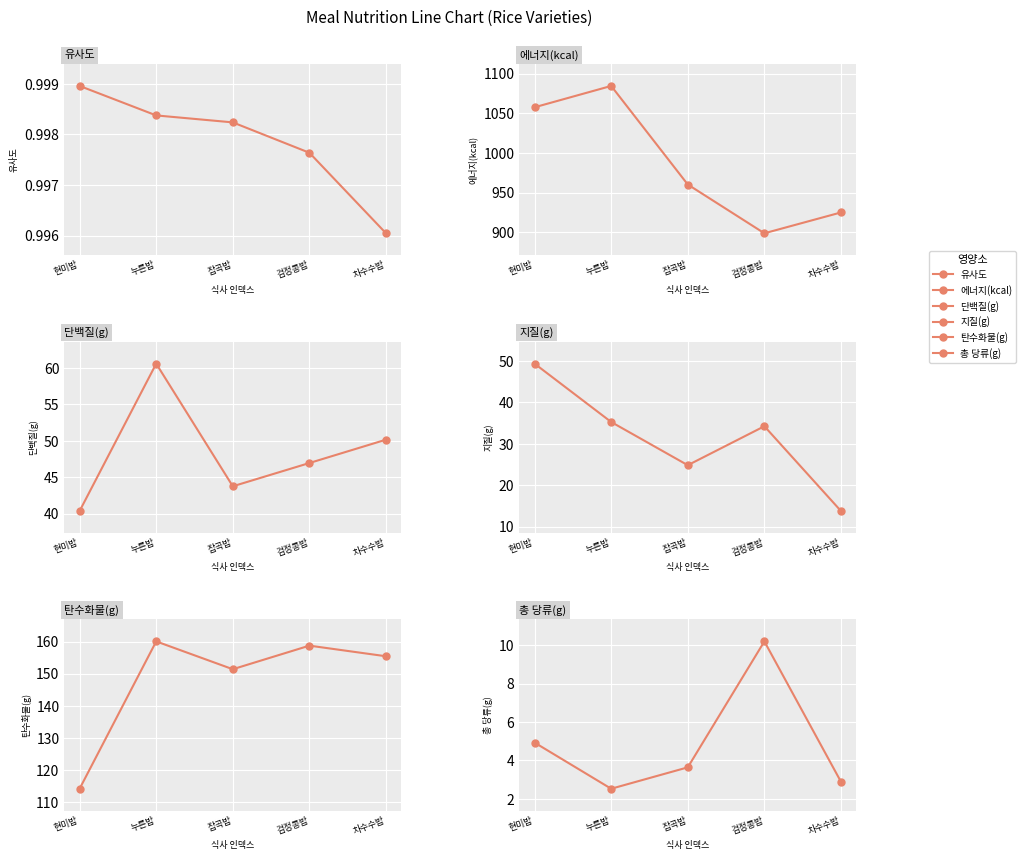

How many categories are shown in the chart?

5